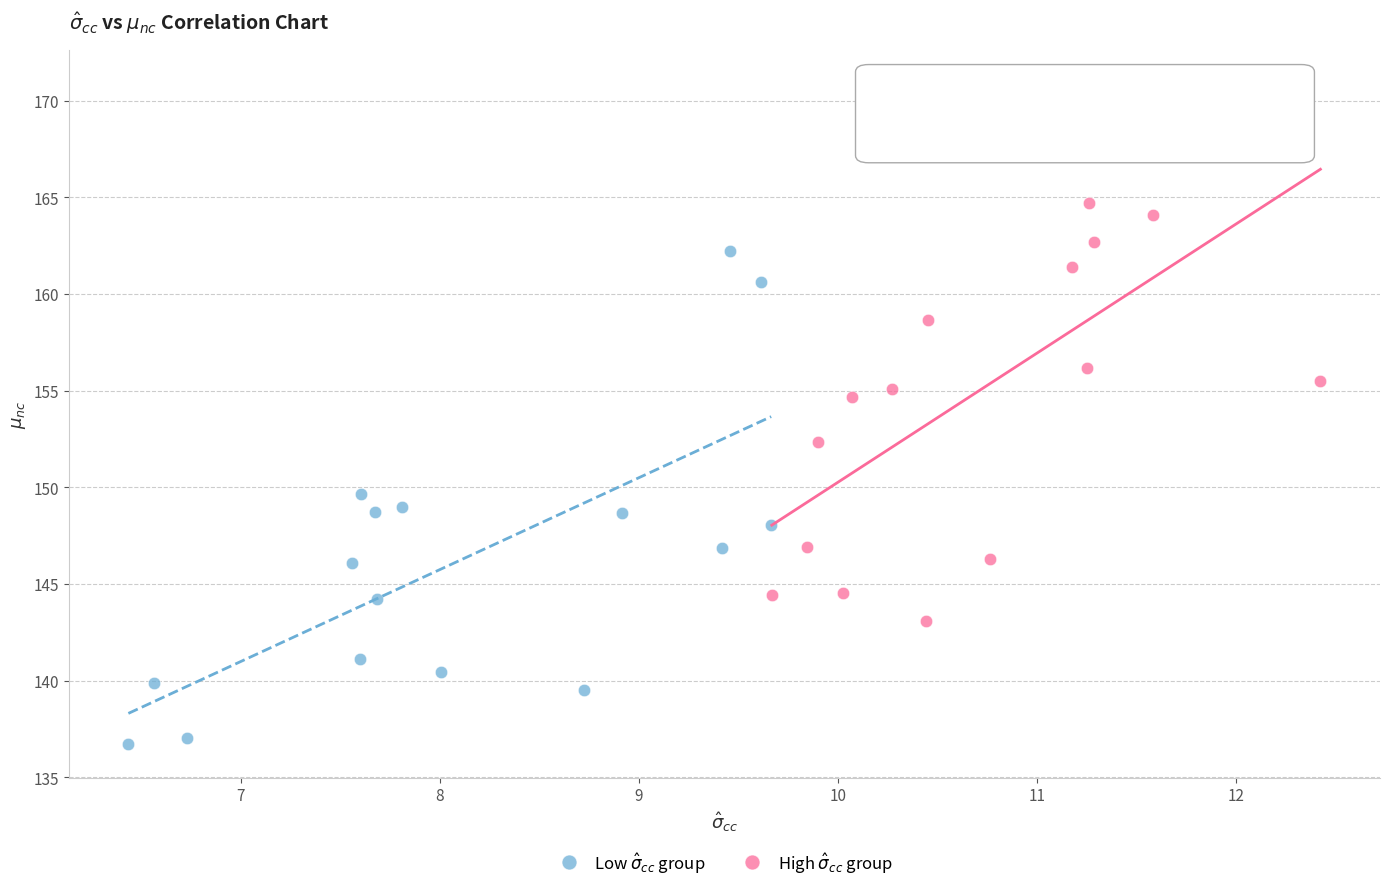

Which series has the largest Y range (max minus min)?

High $\hat{\sigma}_{cc}$ group